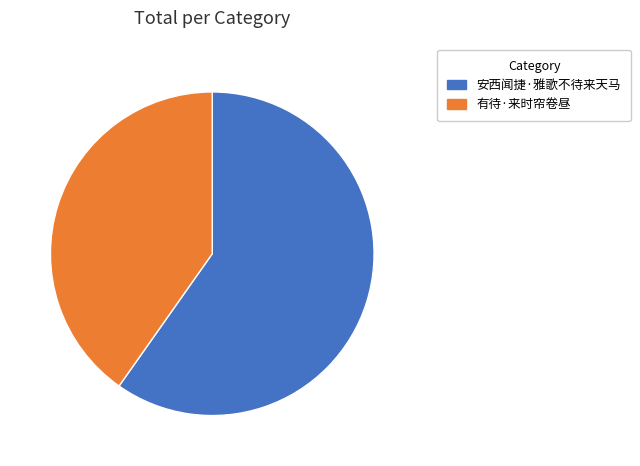

Do 安西闻捷·雅歌不待来天马 and 有待·来时帘卷昼 together represent more than half of the pie?

Yes